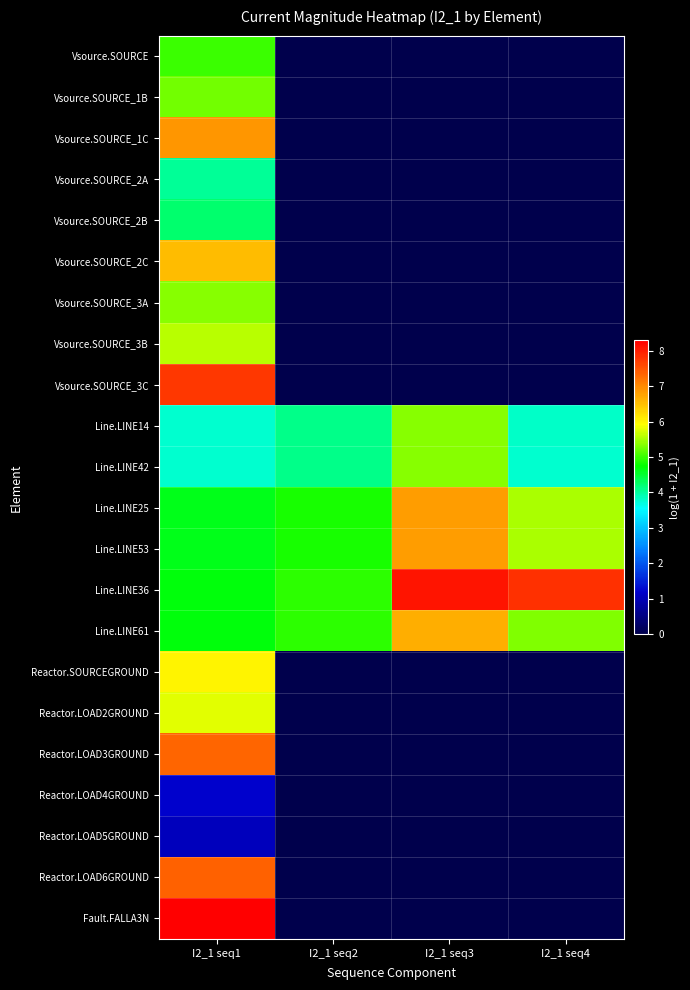

How many distinct data groups are displayed?

22